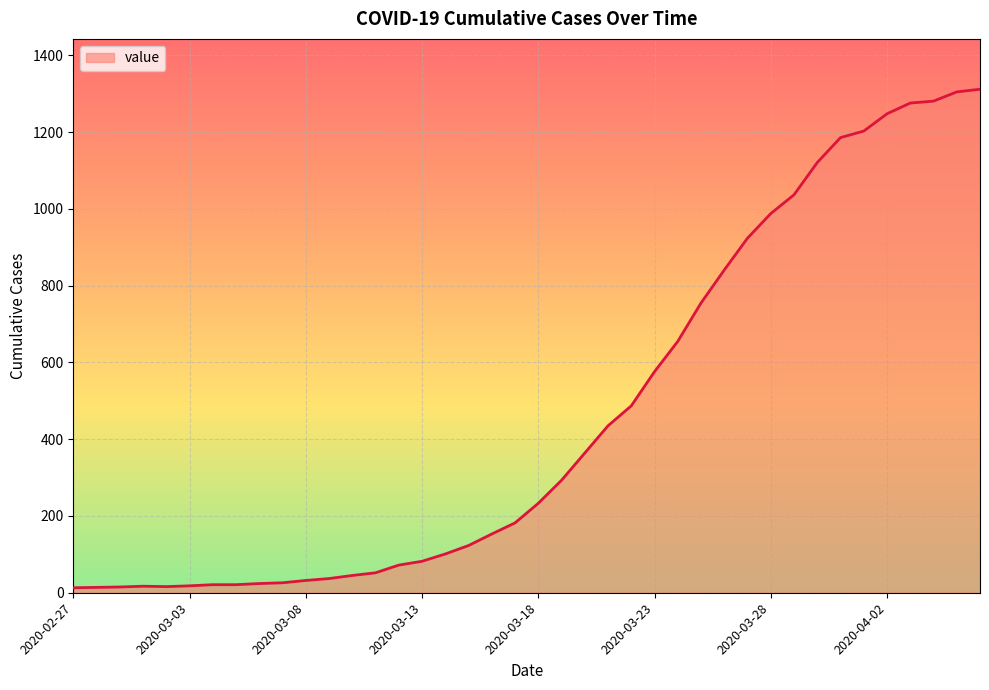

What is the maximum value shown in the chart?

1312